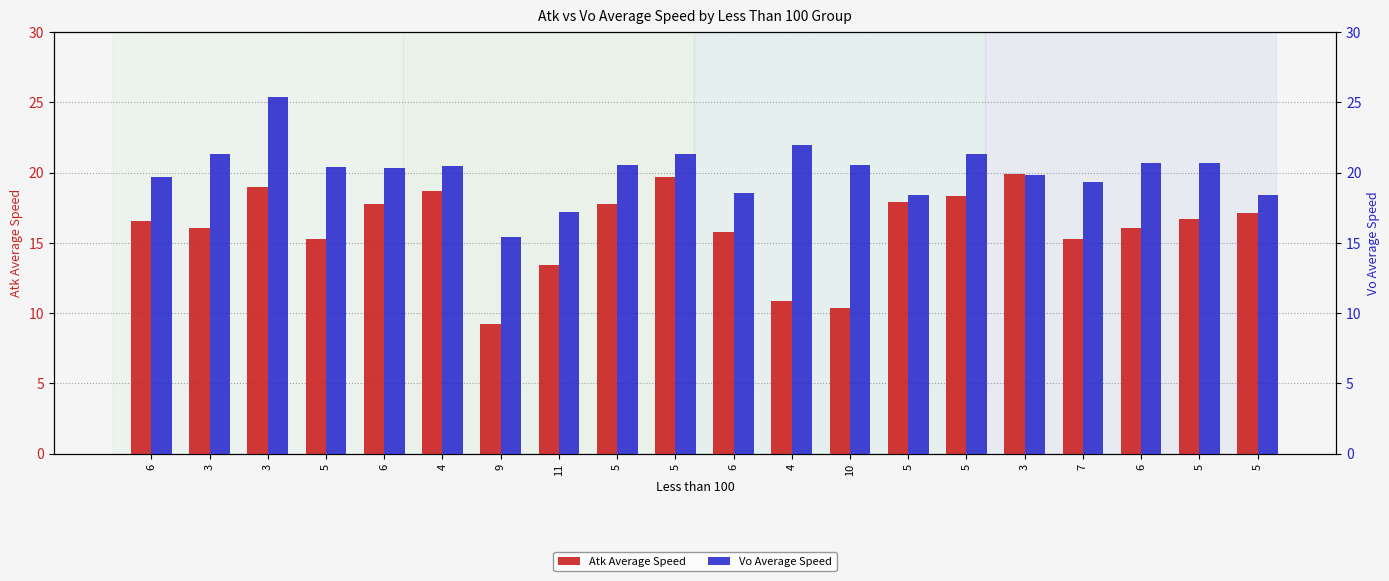

List the series in order of their overall mean, highest first.

Vo Average Speed, Atk Average Speed